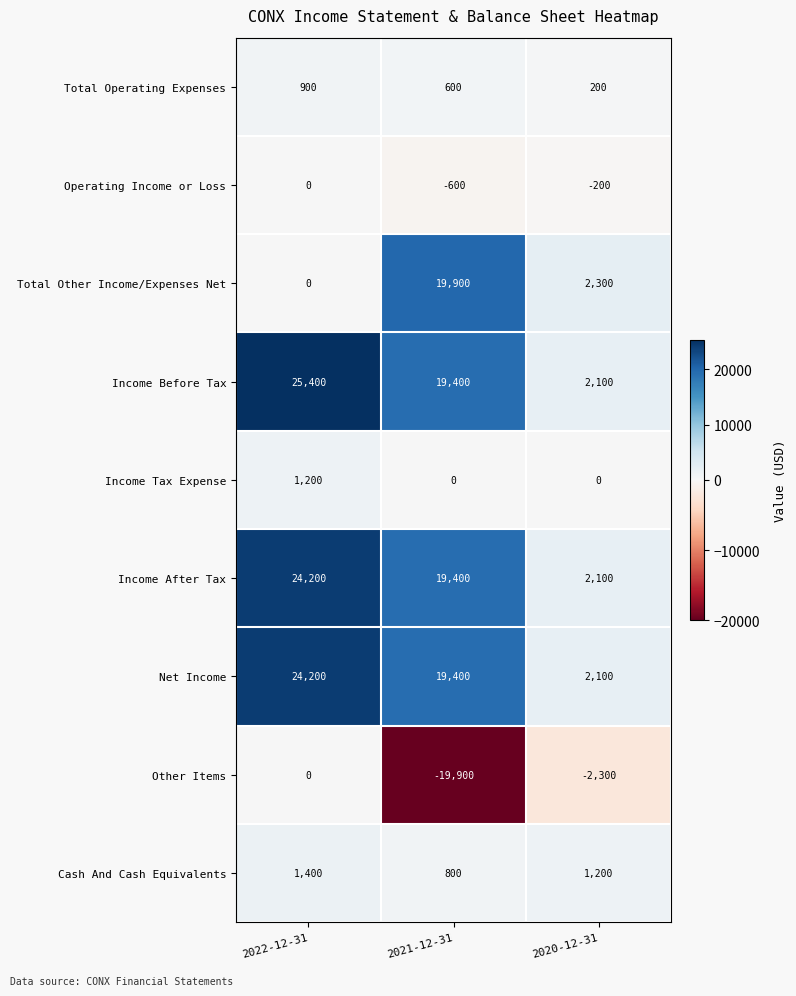

Reading left to right, what are all the values shown in this chart?

Total Operating Expenses: 900	600	200
Operating Income or Loss: 0	-600	-200
Total Other Income/Expenses Net: 0	19900	2300
Income Before Tax: 25400	19400	2100
Income Tax Expense: 1200	0	0
Income After Tax: 24200	19400	2100
Net Income: 24200	19400	2100
Other Items: 0	-19900	-2300
Cash And Cash Equivalents: 1400	800	1200